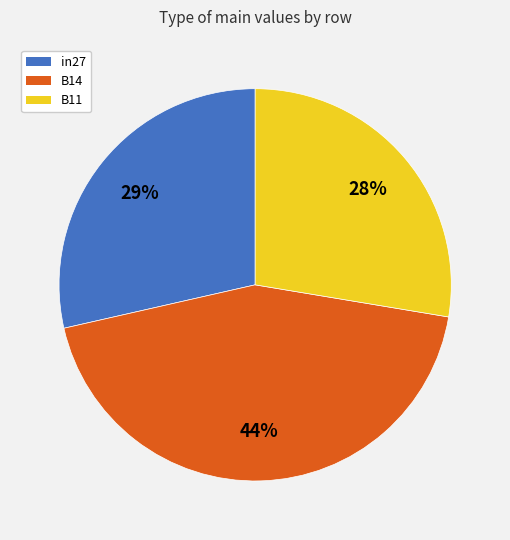

Count the number of slices in the pie.

3